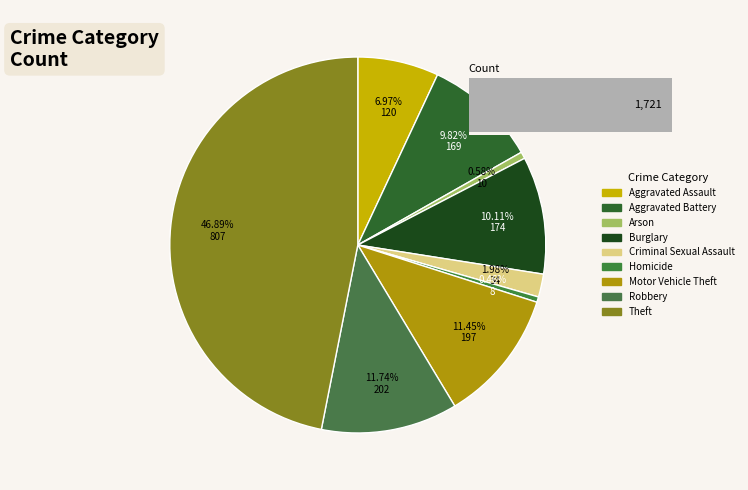

How much of the chart is everything except Criminal Sexual Assault?

98.0%